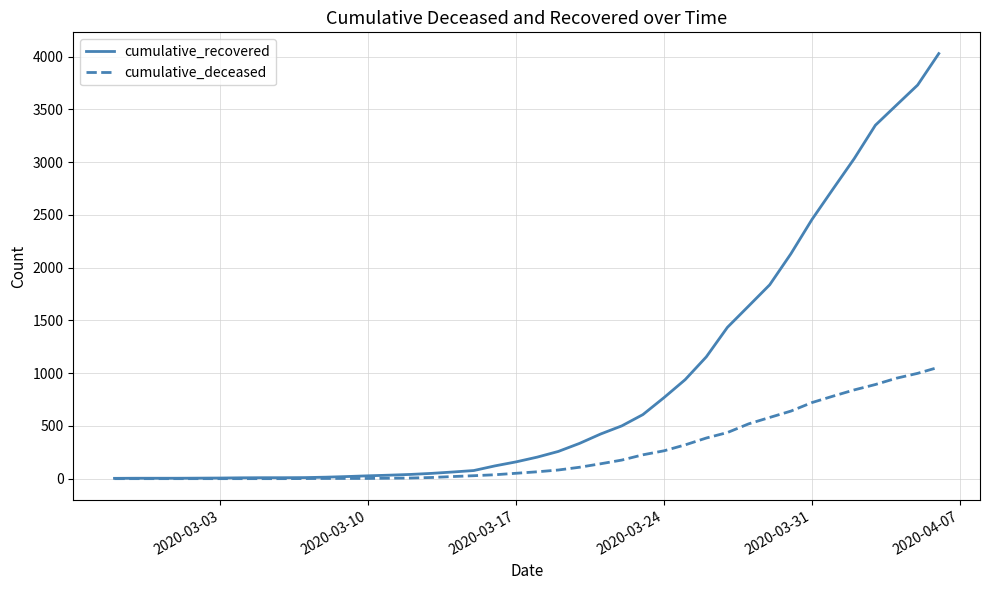

Which series has the widest spread of values?

cumulative_recovered